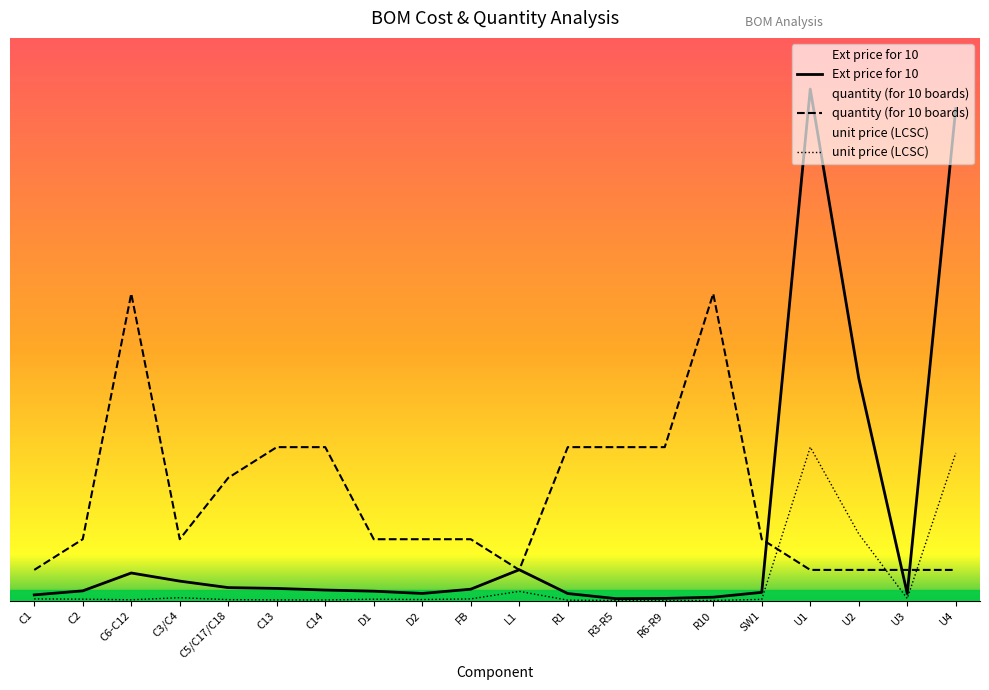

True or false: unit price (LCSC) has more than 0 interior local peaks.

True